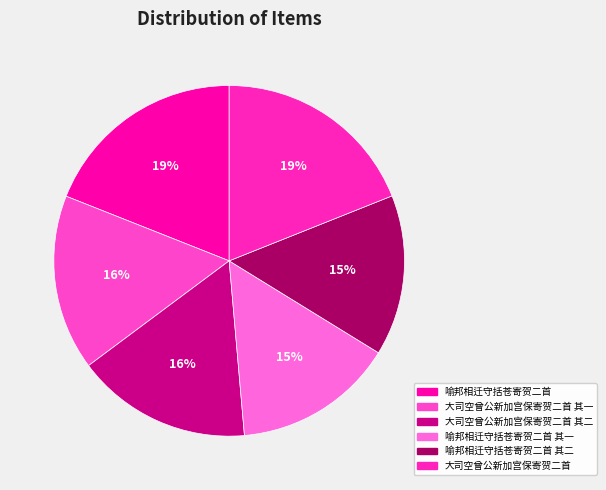

Rank the categories by value from highest to lowest.

喻邦相迁守括苍寄贺二首, 大司空曾公新加宫保寄贺二首, 大司空曾公新加宫保寄贺二首 其二, 大司空曾公新加宫保寄贺二首 其一, 喻邦相迁守括苍寄贺二首 其二, 喻邦相迁守括苍寄贺二首 其一